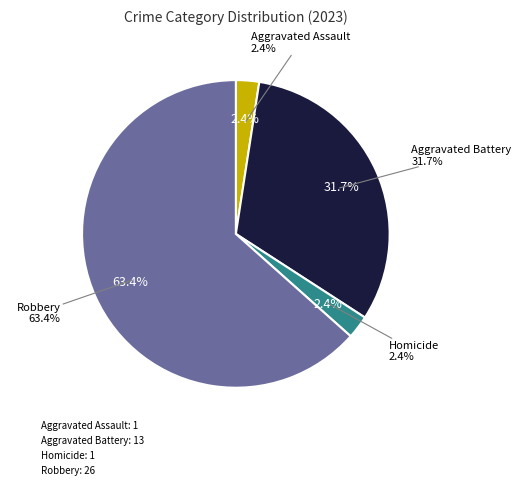

The Aggravated Battery slice represents 40% of the pie. True or false?

False